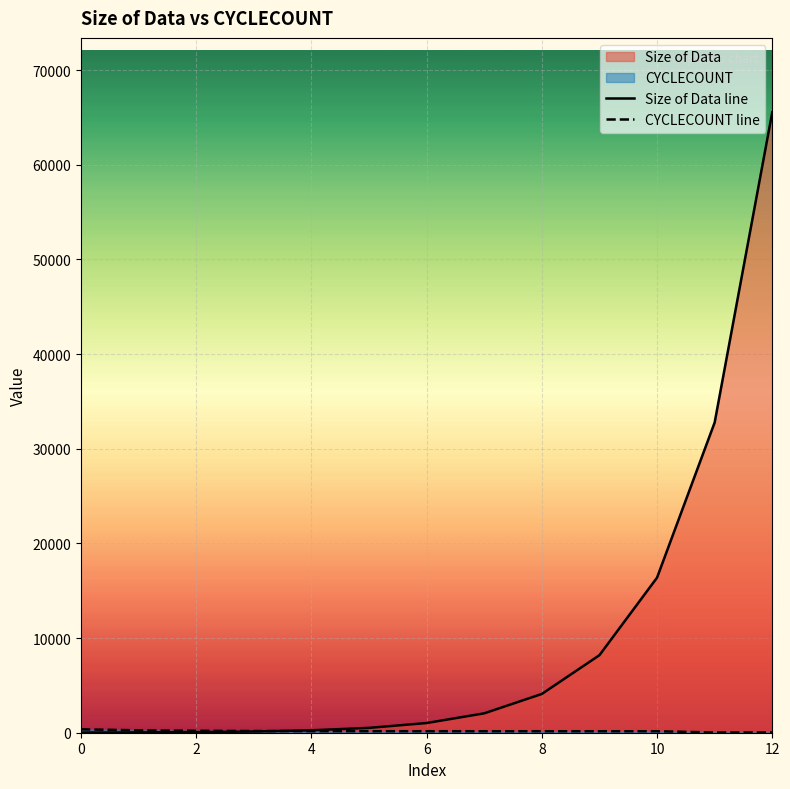

Which series ends up on top after the final intersection of CYCLECOUNT line and Size of Data line?

Size of Data line